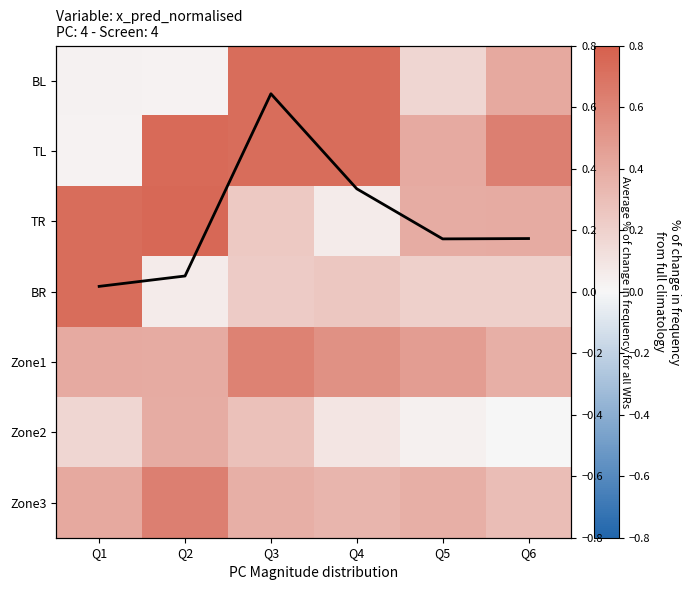

Which series changed the most between Q1 and Q6?

Average % of change